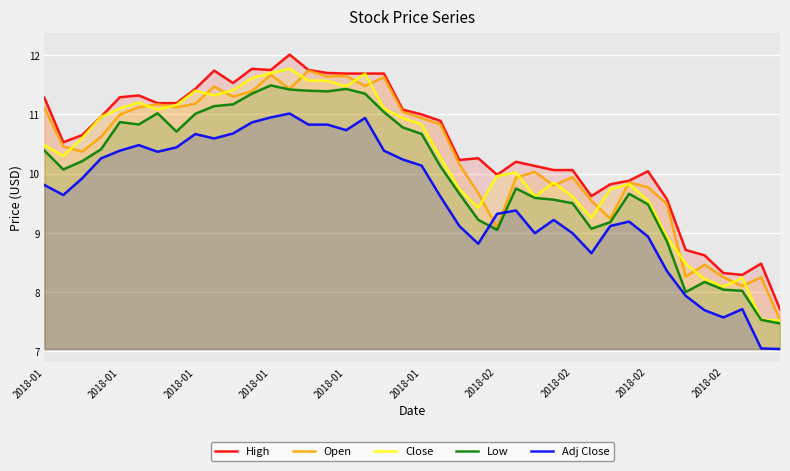

What is the highest value of the Close series?

11.8